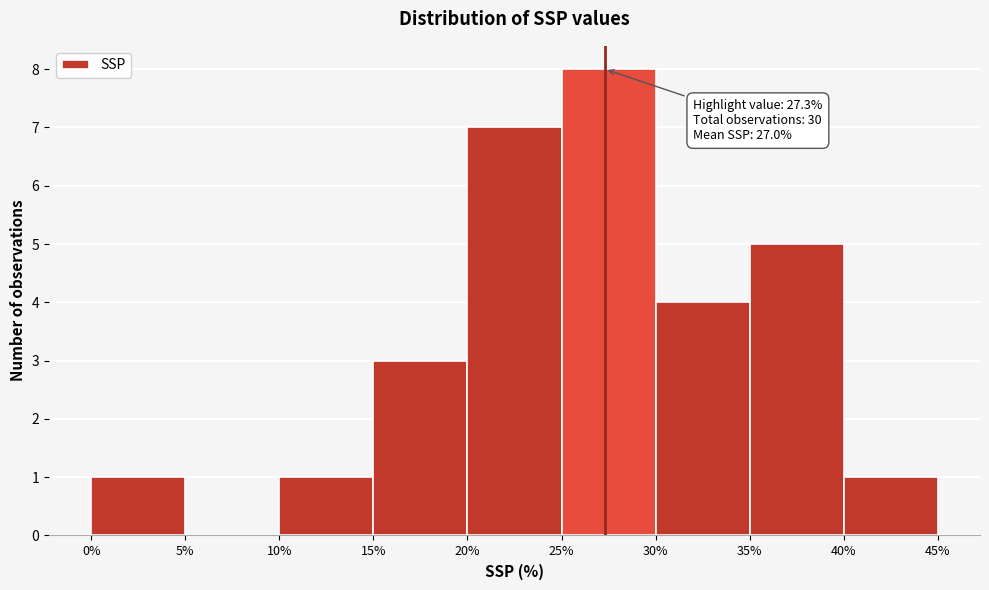

Over which range of the x-axis is the bar tallest?

25% to 30%